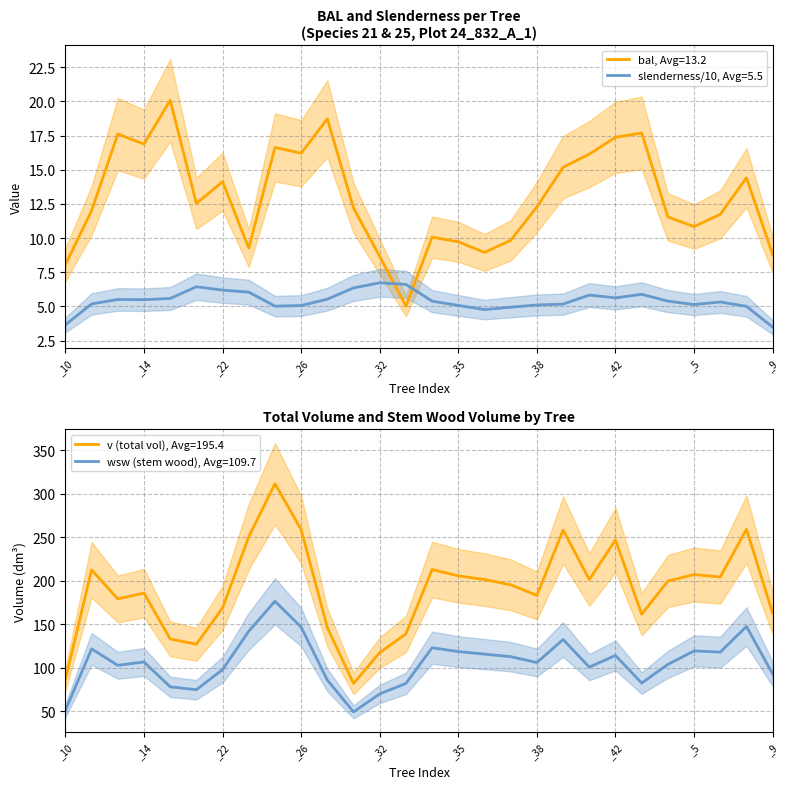

Is the value of bal, Avg=13.2 at _14 greater than the value of slenderness/10, Avg=5.5 at _14?

Yes